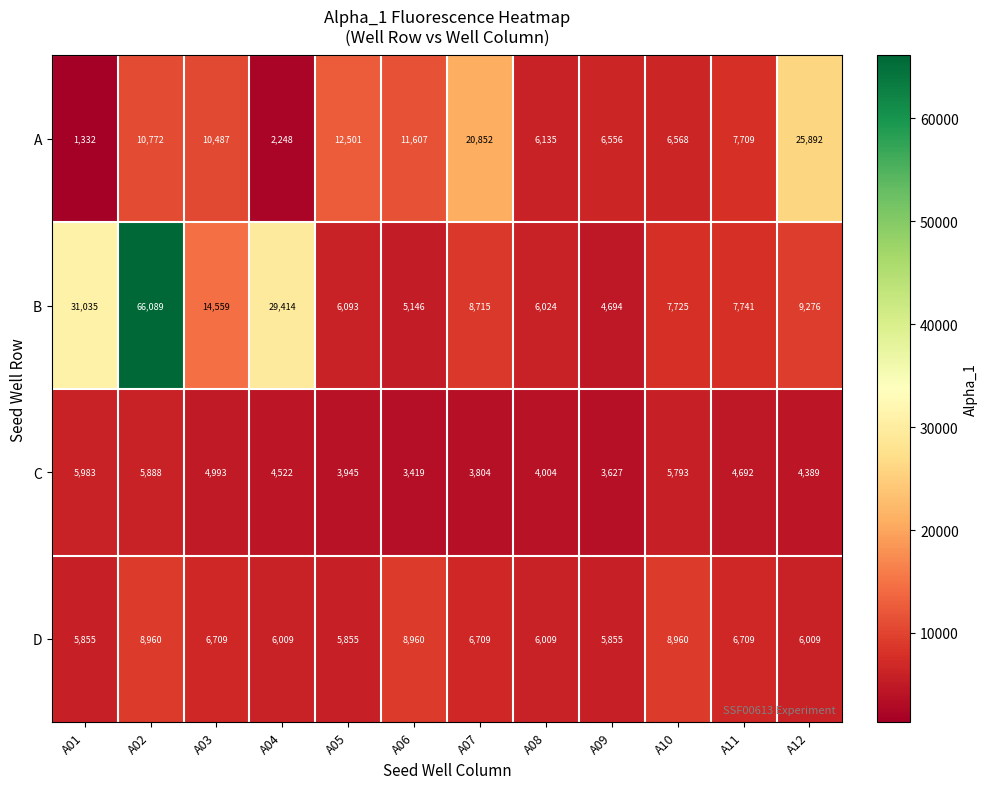

At which label does B reach its minimum?

A09